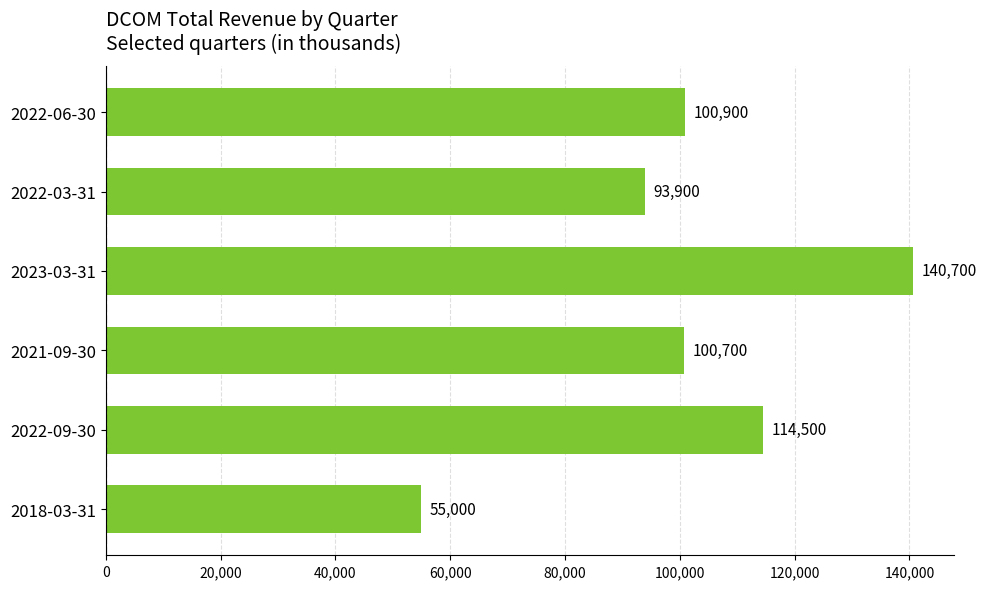

List the labels in order of value, largest first.

2023-03-31, 2022-09-30, 2022-06-30, 2021-09-30, 2022-03-31, 2018-03-31